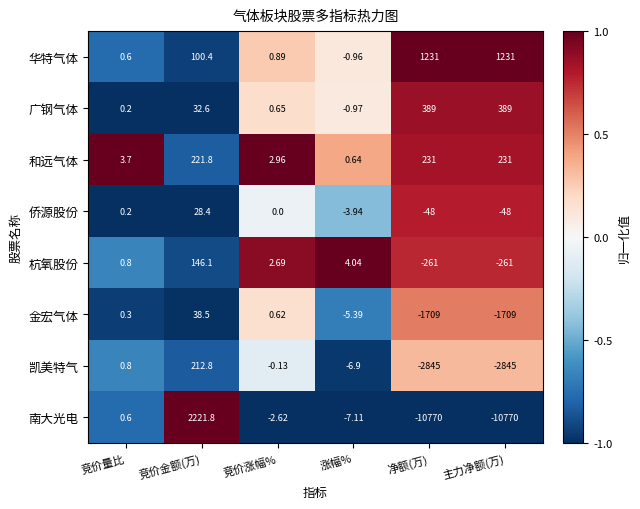

What is the difference between the highest and lowest values at 主力净额(万)?

12001.0